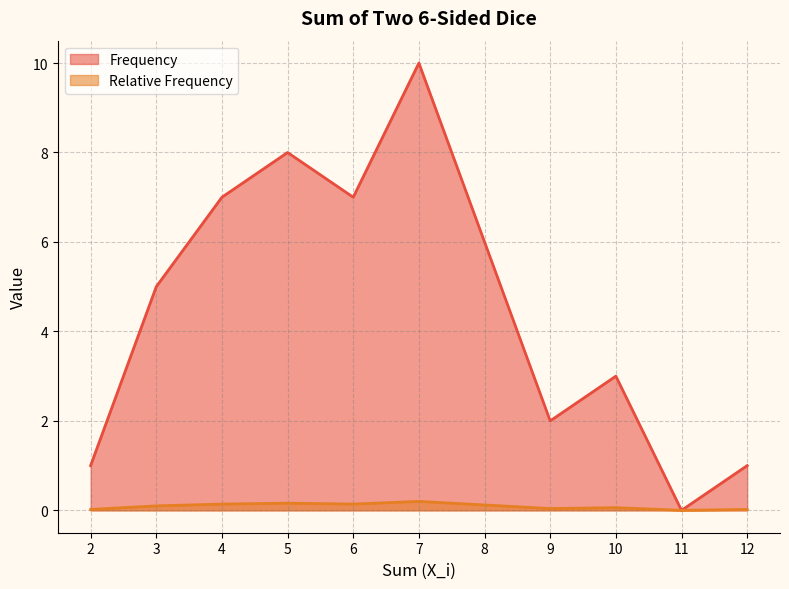

Where is Relative Frequency nearest to the value 0?

11